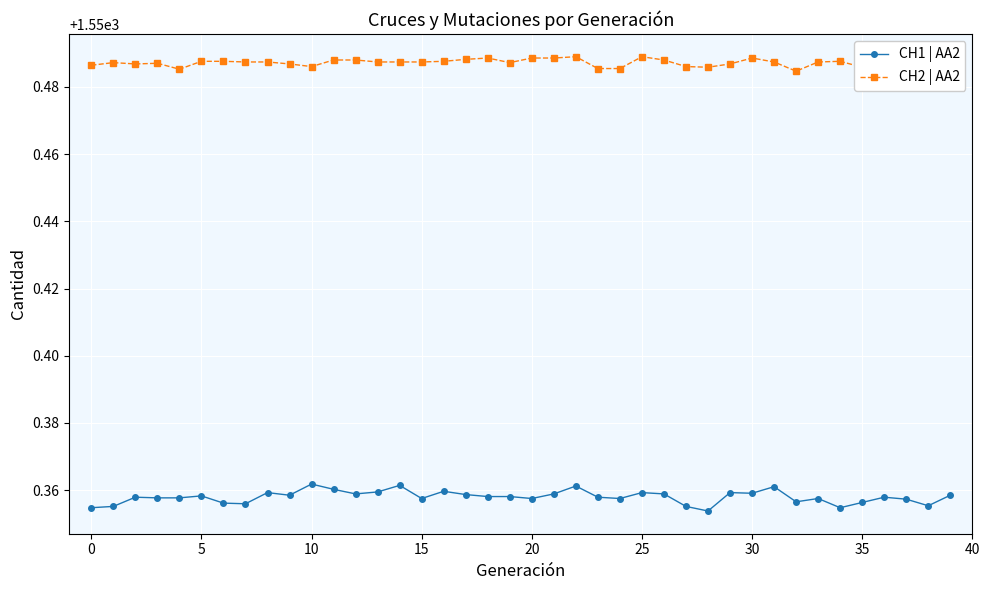

What are all the series names shown in the legend?

CH1 | AA2, CH2 | AA2